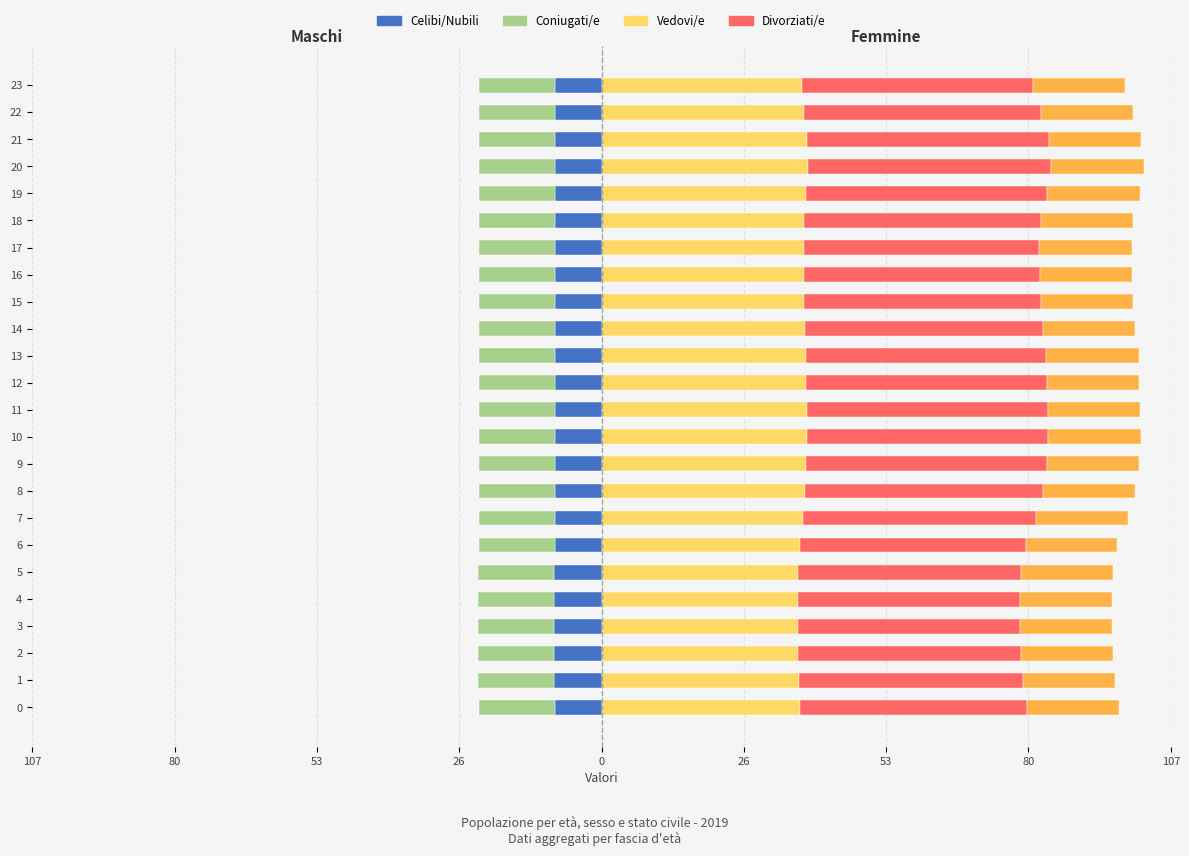

What is the difference between the highest and lowest values at 53?

56.4